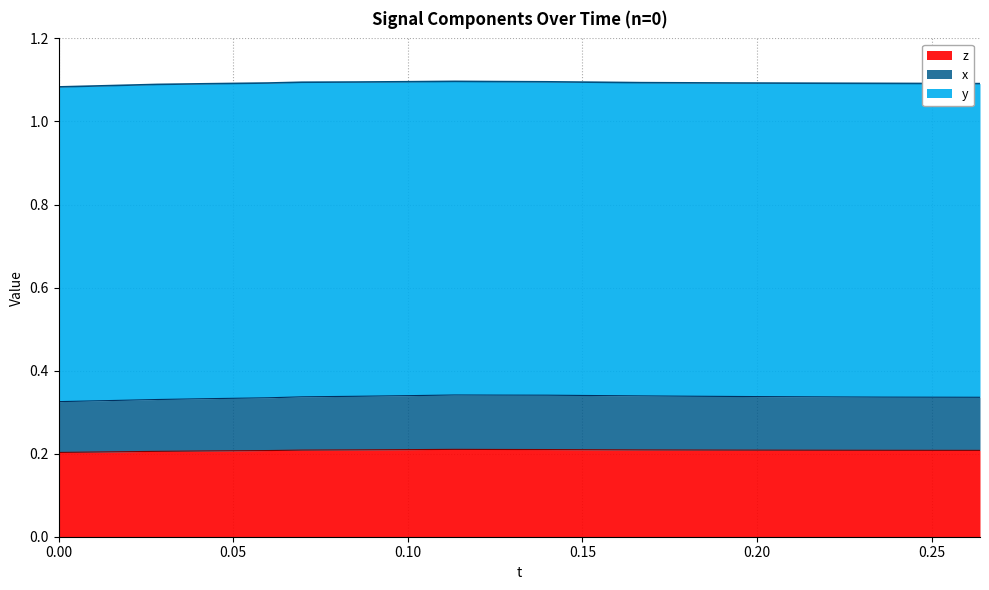

Does the chart display data point markers on the line(s)?

No